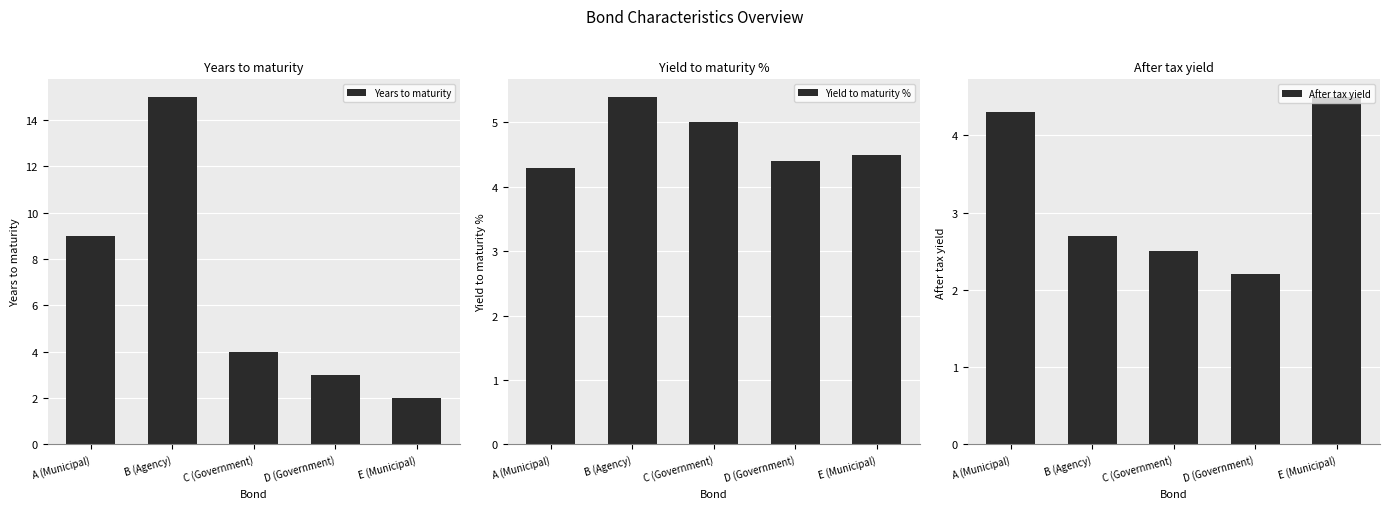

Reading left to right, extract all data points from this chart.

Years to maturity: A (Municipal)=9.0	B (Agency)=15.0	C (Government)=4.0	D (Government)=3.0	E (Municipal)=2.0
Yield to maturity %: A (Municipal)=4.3	B (Agency)=5.4	C (Government)=5.0	D (Government)=4.4	E (Municipal)=4.5
After tax yield: A (Municipal)=4.3	B (Agency)=2.7	C (Government)=2.5	D (Government)=2.2	E (Municipal)=4.5